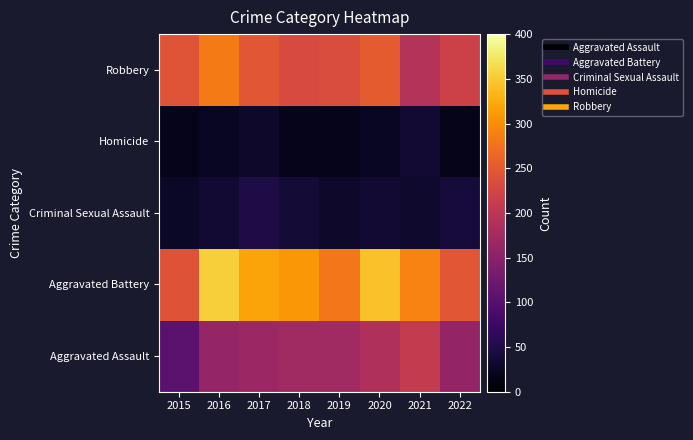

Reading right to left, what are all the values shown in this chart?

Aggravated Assault: 2022=160	2021=208	2020=189	2019=172	2018=173	2017=168	2016=162	2015=106
Aggravated Battery: 2022=247	2021=291	2020=343	2019=281	2018=308	2017=319	2016=354	2015=243
Criminal Sexual Assault: 2022=41	2021=32	2020=35	2019=30	2018=38	2017=48	2016=37	2015=27
Homicide: 2022=18	2021=36	2020=24	2019=19	2018=20	2017=31	2016=24	2015=20
Robbery: 2022=220	2021=193	2020=252	2019=235	2018=232	2017=248	2016=283	2015=245